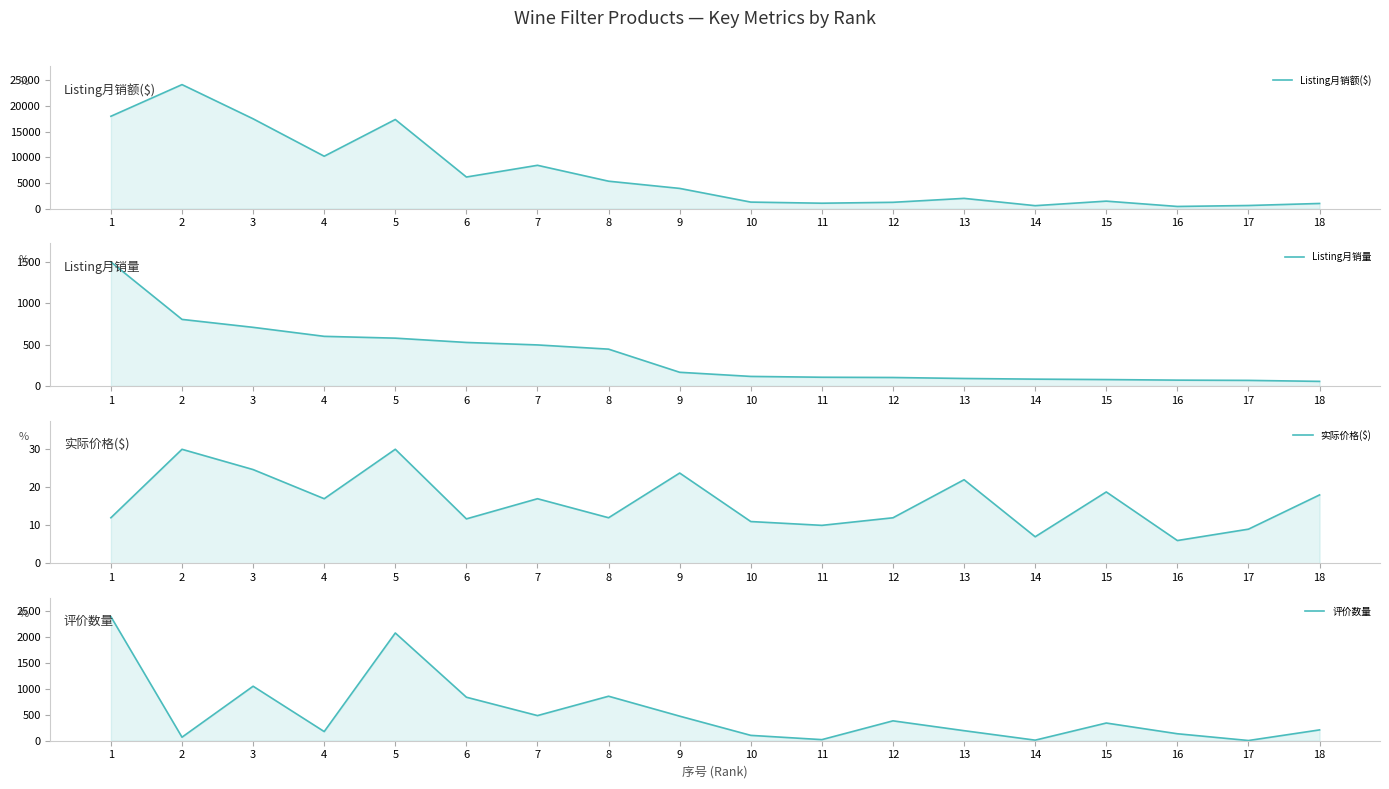

How many lines are shown in the chart?

4